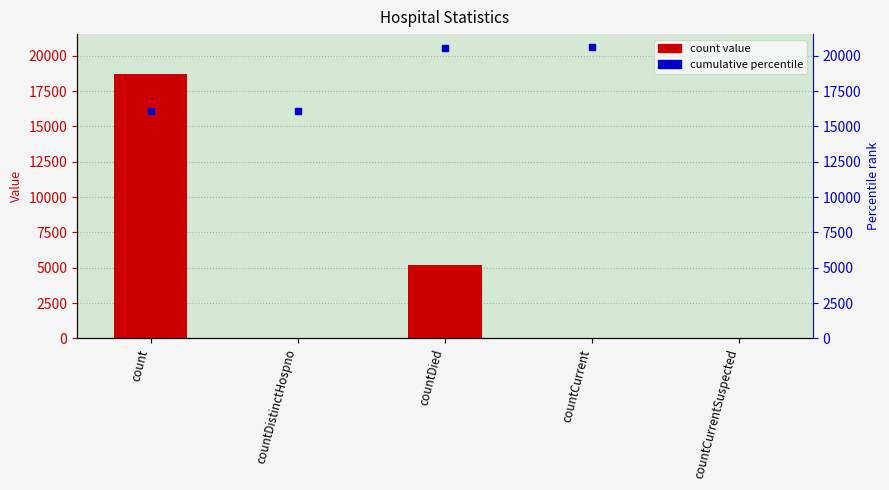

What is the label of the 2nd bar from the right?

countCurrent